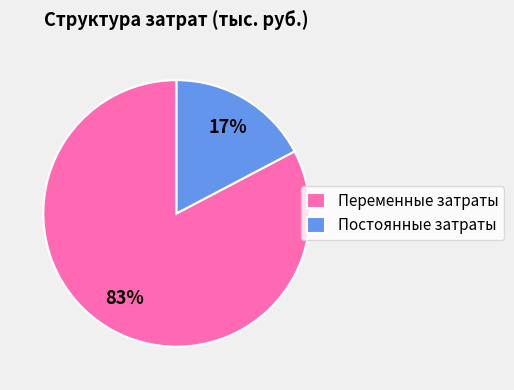

Which category has the biggest portion of the pie?

Переменные затраты